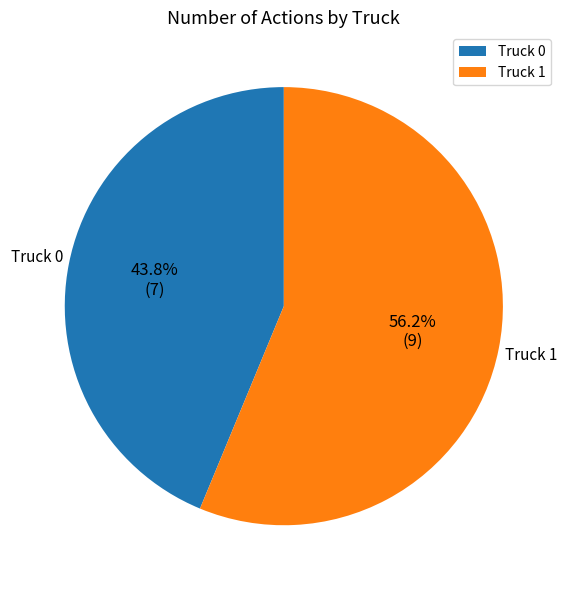

Does Truck 1 account for over 50% of the chart?

Yes